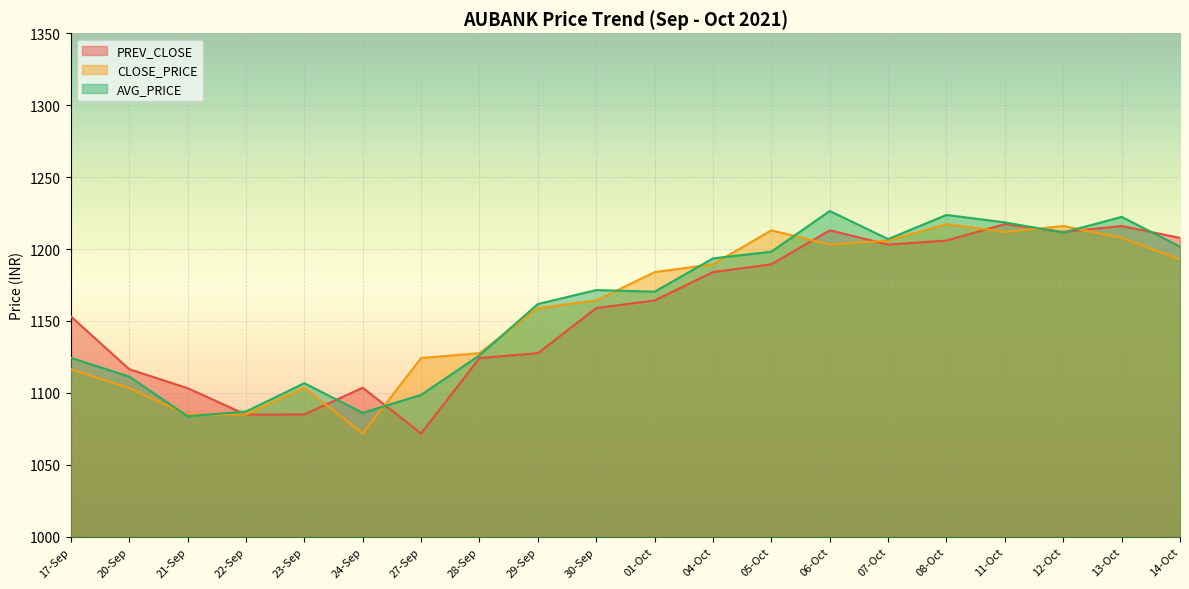

What is the spread (max minus min) of values at 30-Sep?

12.6